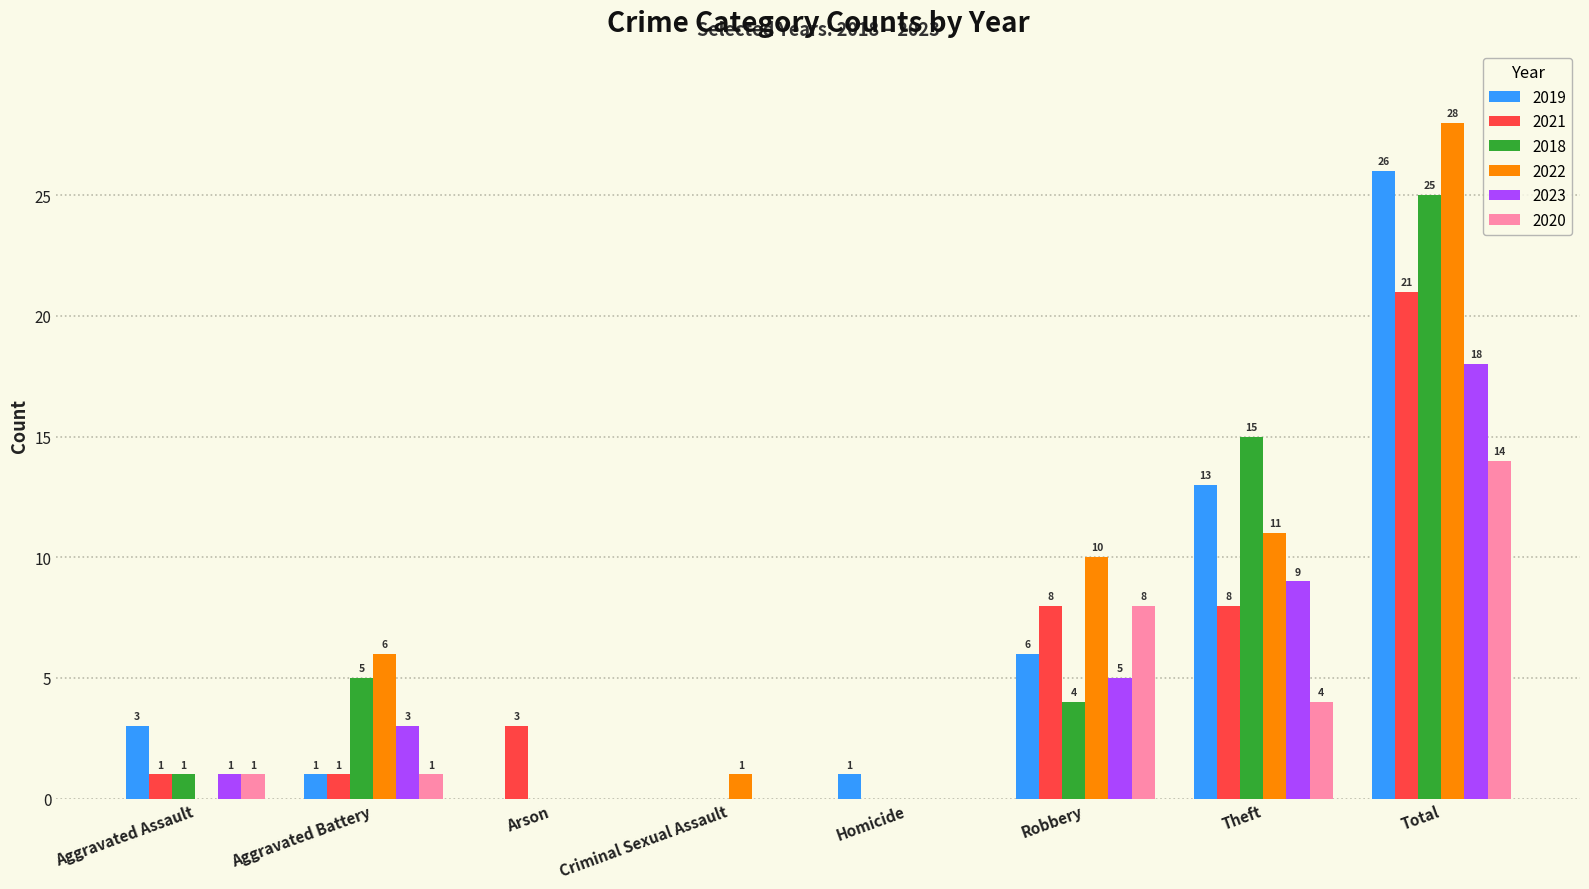

Does the chart contain stacked bars?

No